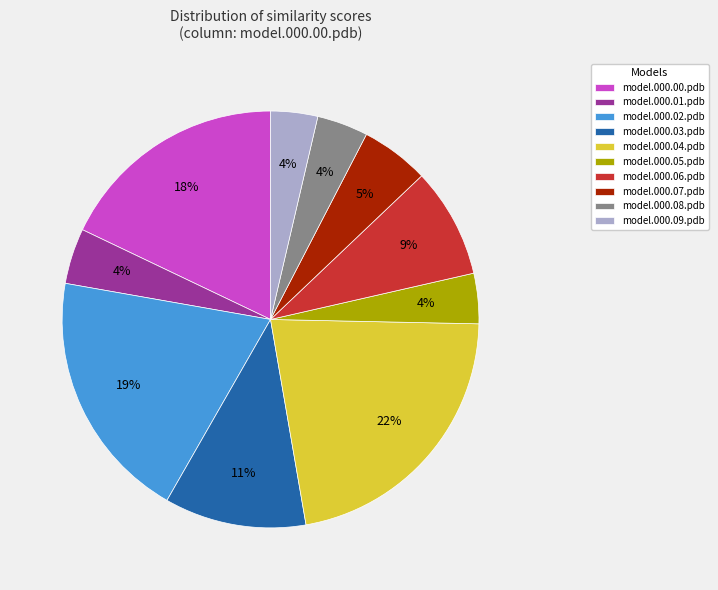

How many segments does this pie chart have?

10